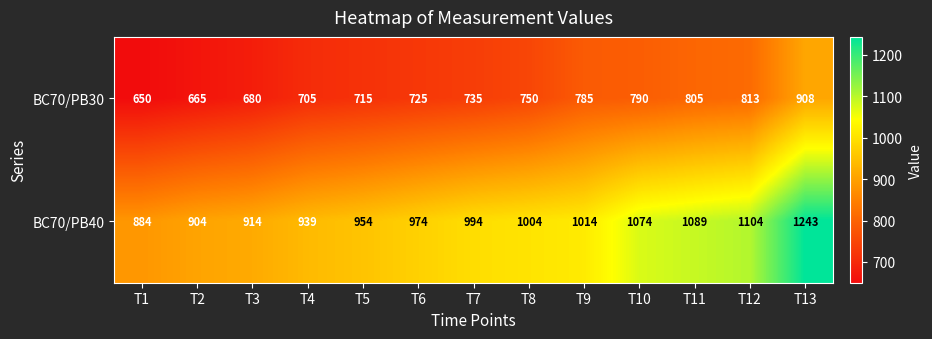

Read the BC70/PB40 value at T4.

939